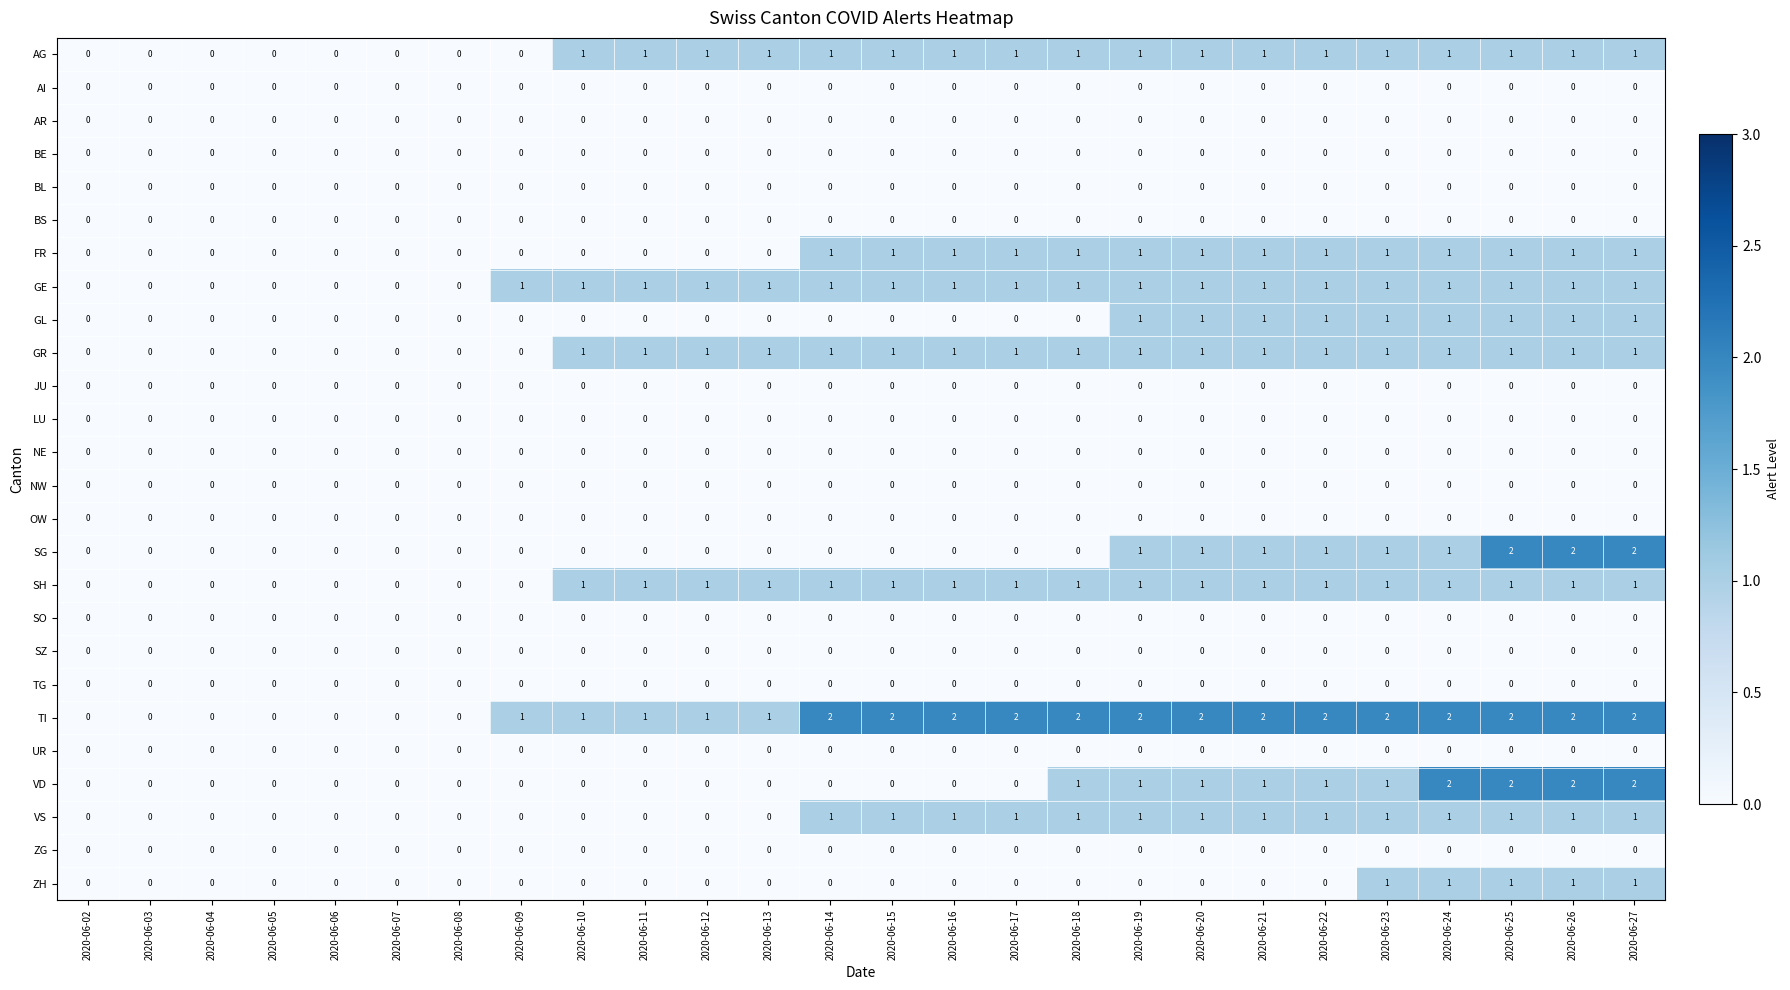

Which series has the largest total across all categories?

TI